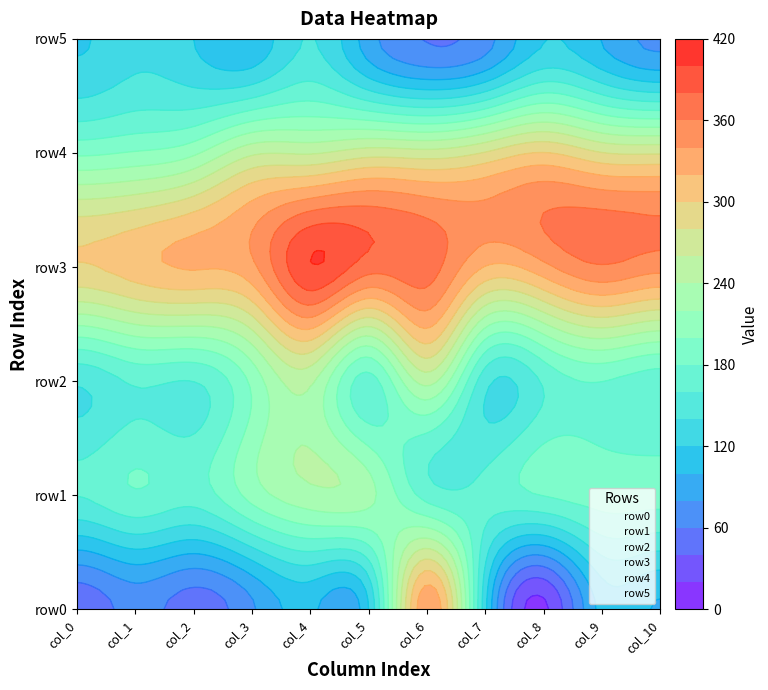

Which has a higher value, col_2 or col_10?

col_2